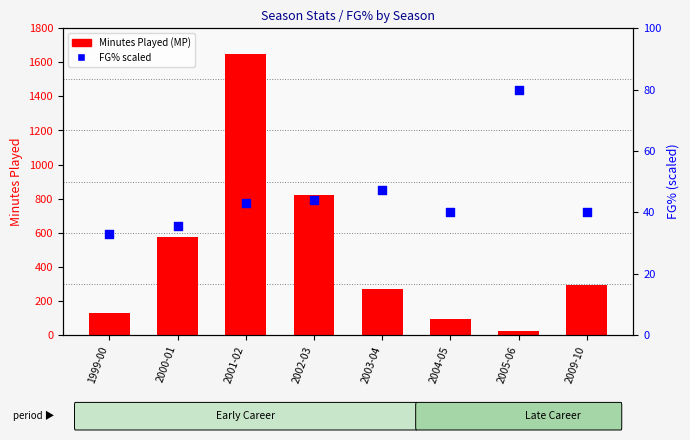

Which series has the widest spread of Y values?

Minutes Played (MP)